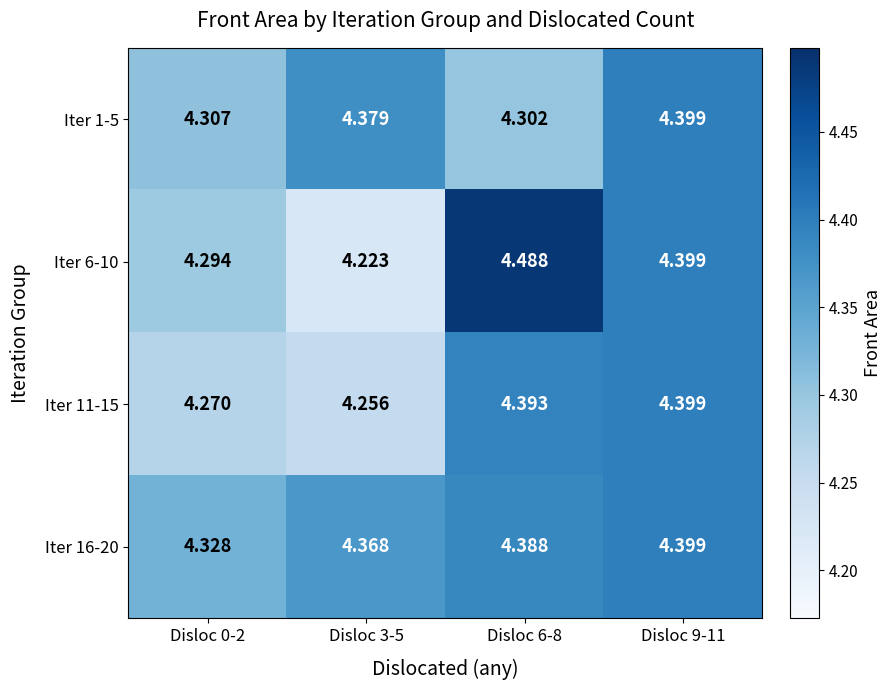

Is the value of Iter 16-20 at Disloc 3-5 greater than the value of Iter 6-10 at Disloc 9-11?

No